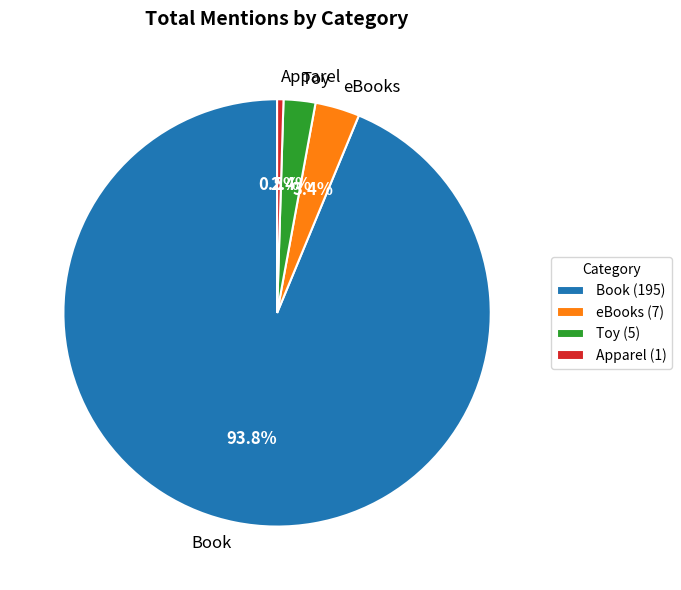

How many slices are in this pie chart?

4